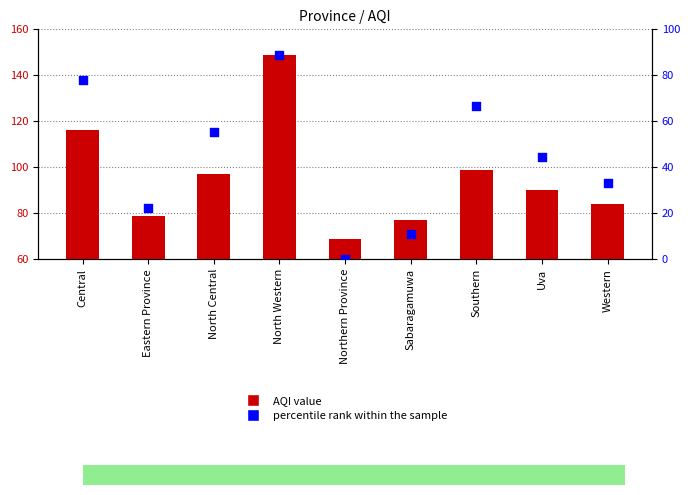

Which series reaches the maximum Y coordinate?

AQI